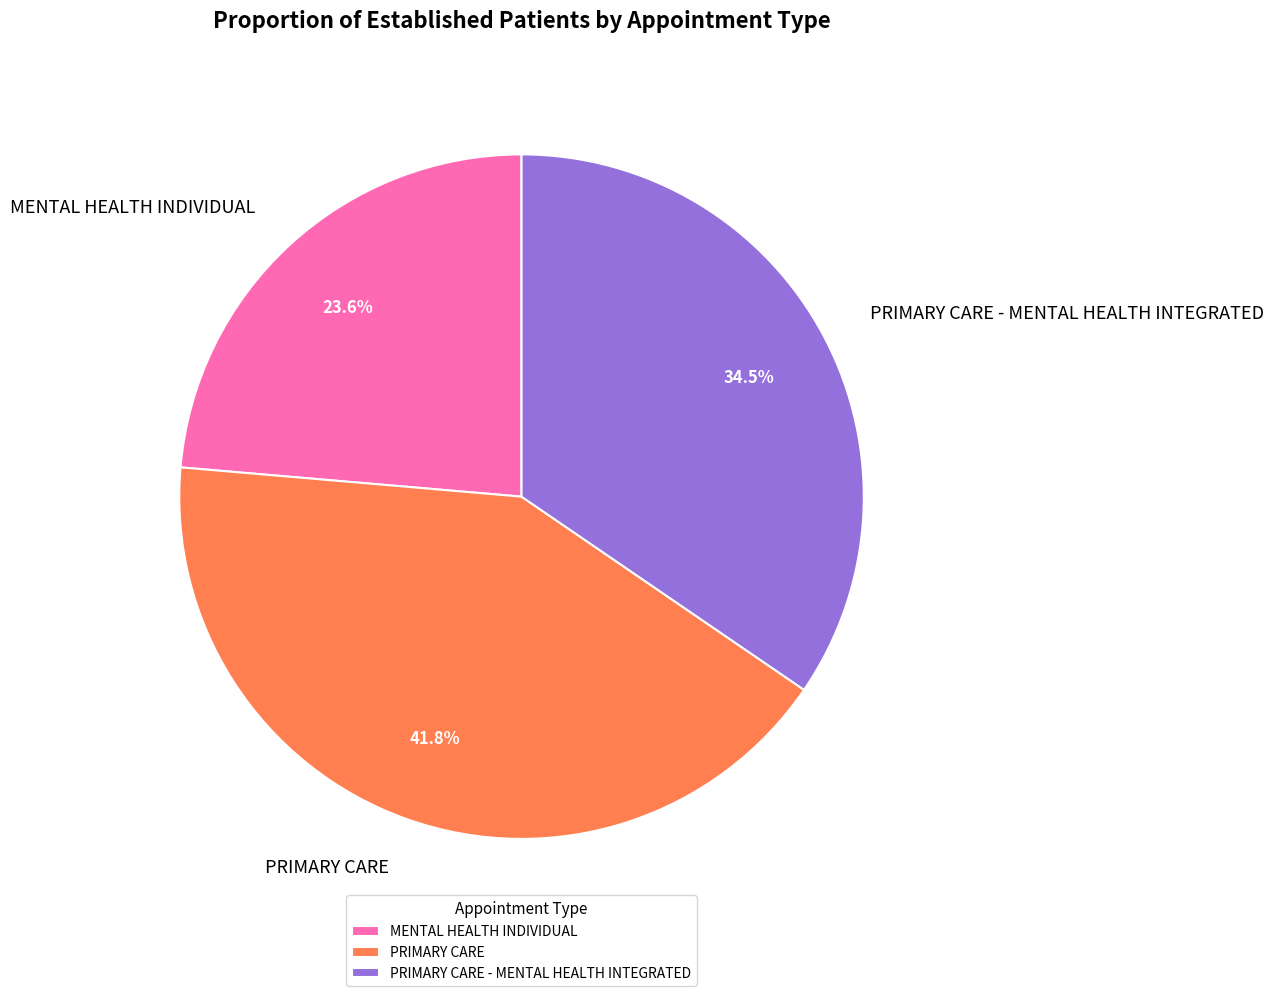

Which category has the smallest portion of the pie?

MENTAL HEALTH INDIVIDUAL